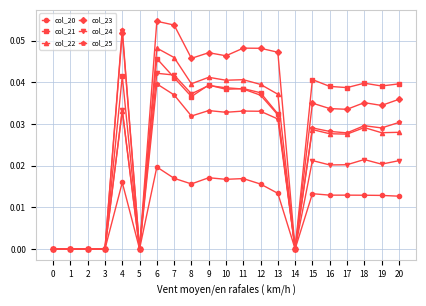

Is it true that col_25 equals 0.1 at 7?

False